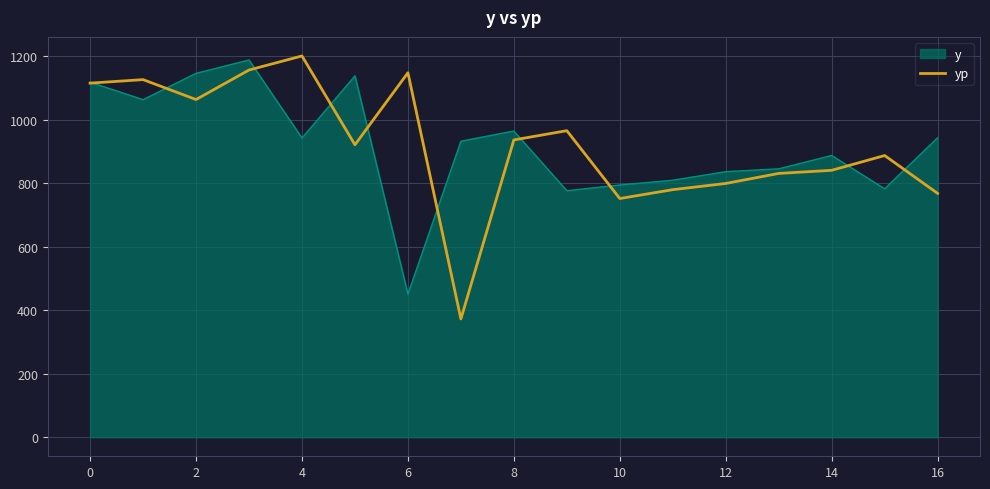

What is the maximum value for yp?

1201.7